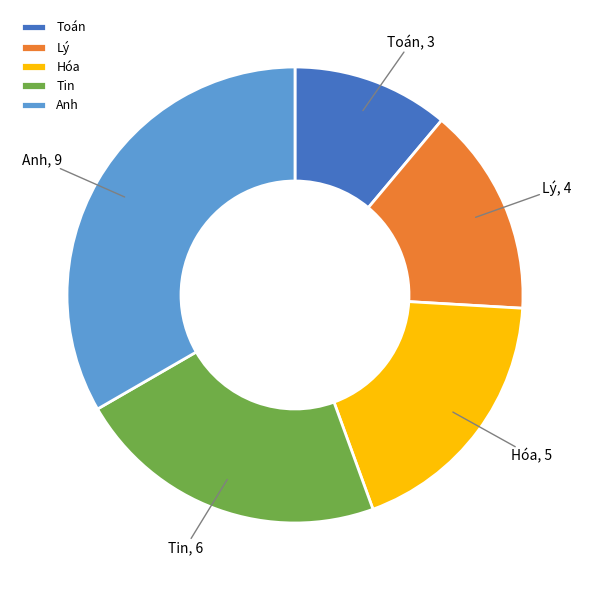

Which slice is the largest?

Anh